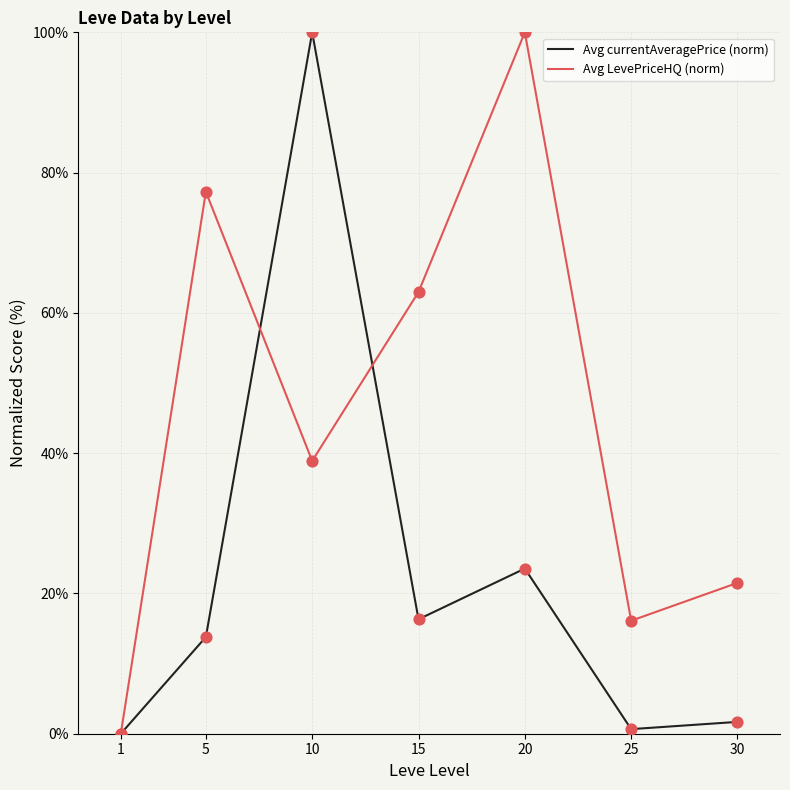

At which category is the sum across all series the highest?

10